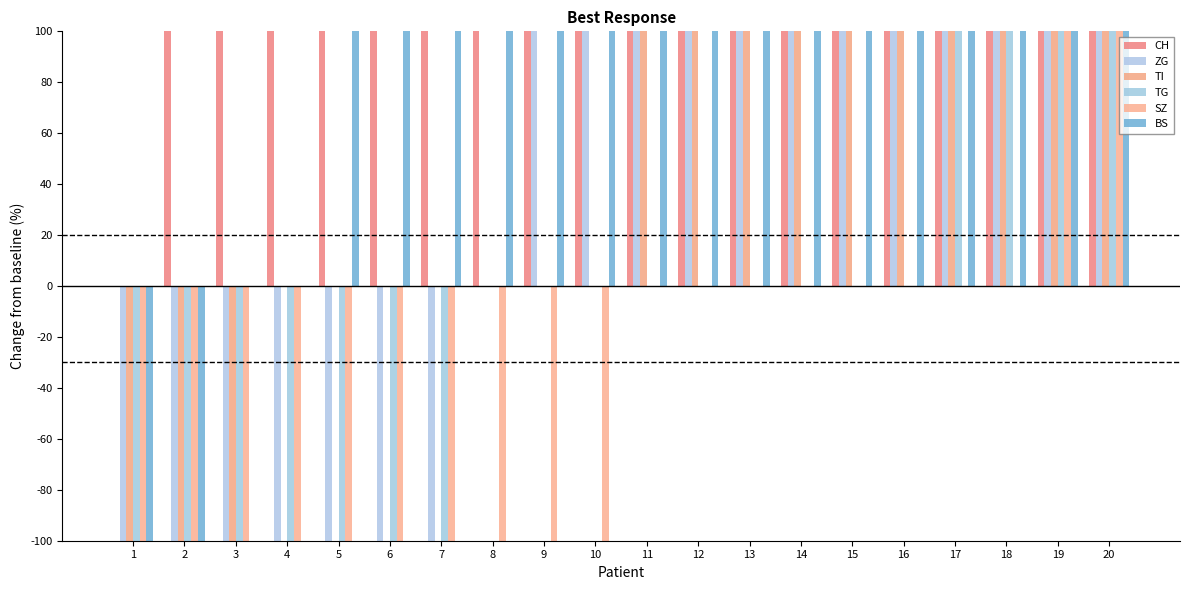

How many values in the SZ series exceed 0?

2